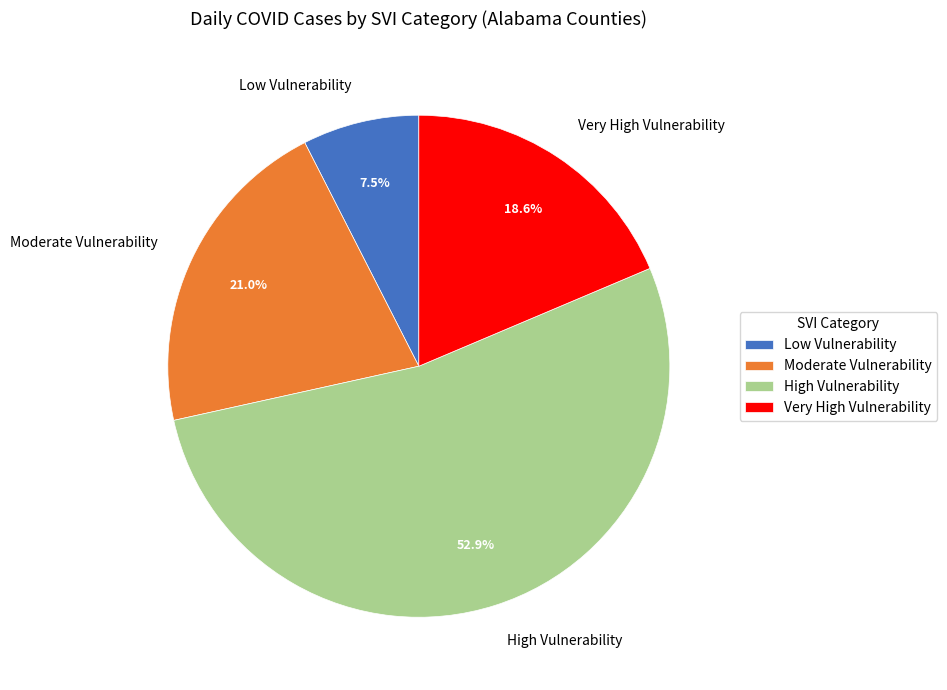

Which slice is the smallest?

Low Vulnerability